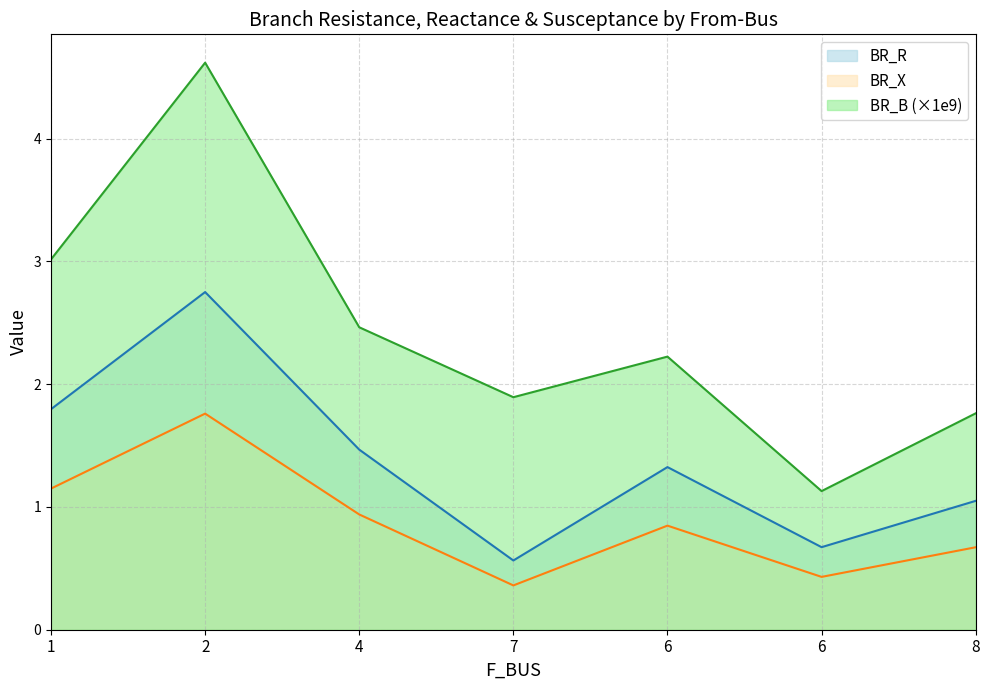

Reading left to right, extract all data points from this chart.

BR_R: 1.8	2.8	1.5	0.6	1.3	0.7	1.0
BR_X: 1.1	1.8	0.9	0.4	0.8	0.4	0.7
BR_B: 3.0	4.6	2.5	1.9	2.2	1.1	1.8